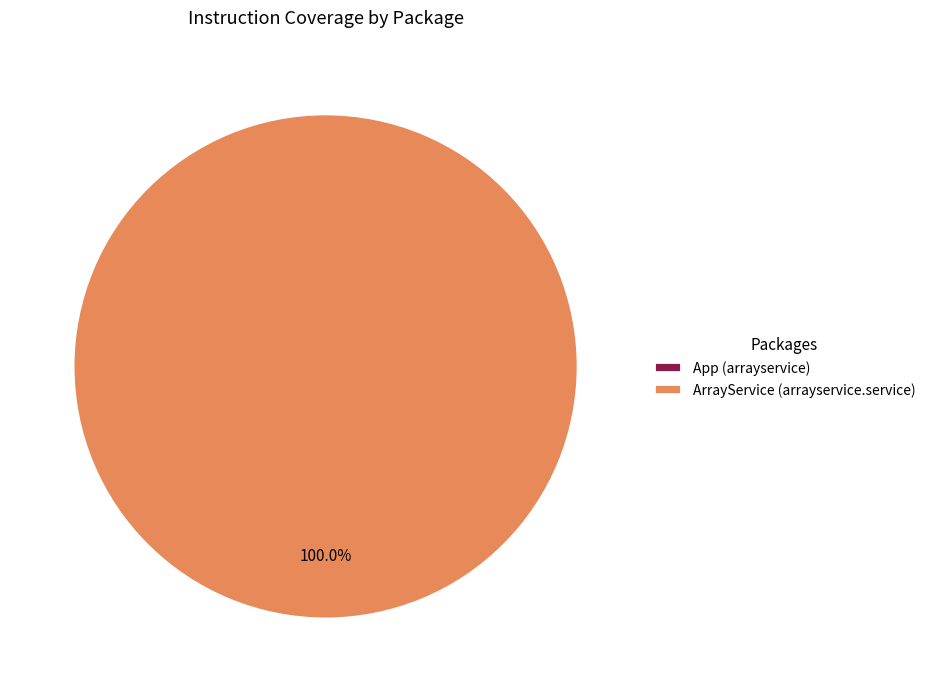

Is the sum of by.jrr.ruslan.arrayservice.service and by.jrr.ruslan.arrayservice greater than half?

Yes